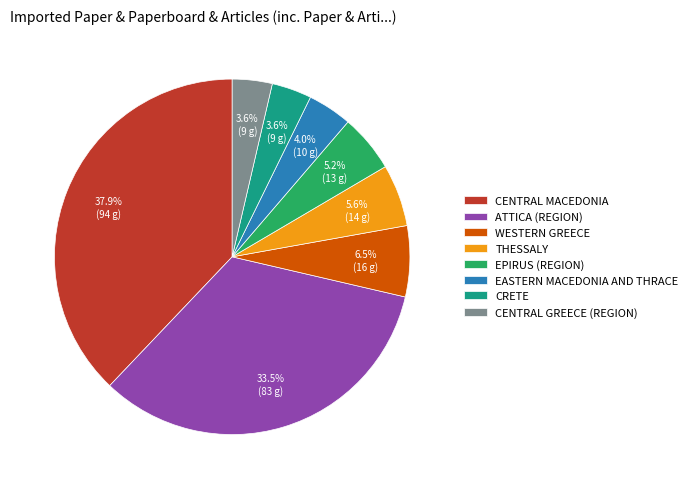

Does any single category account for the majority?

No